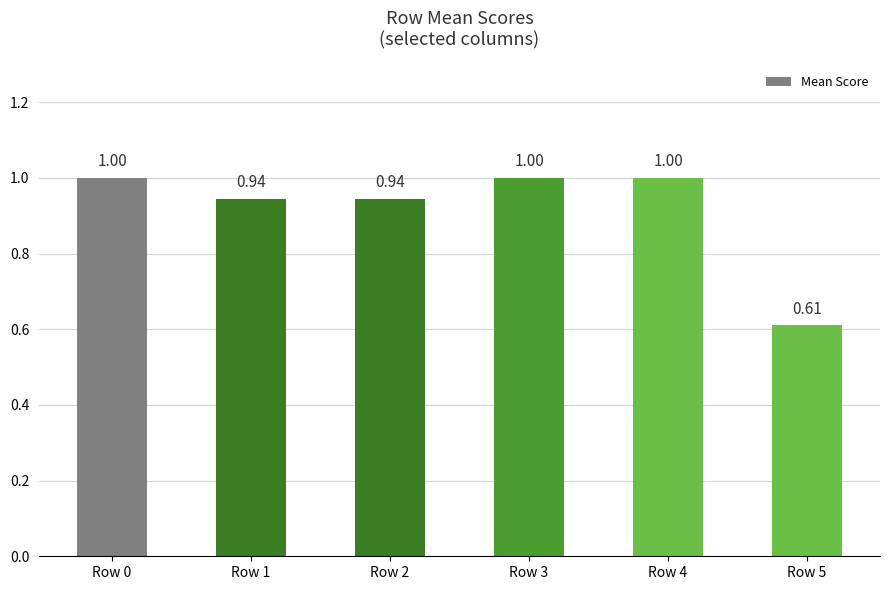

What is the change in value from Row 2 to Row 3?

+0.1